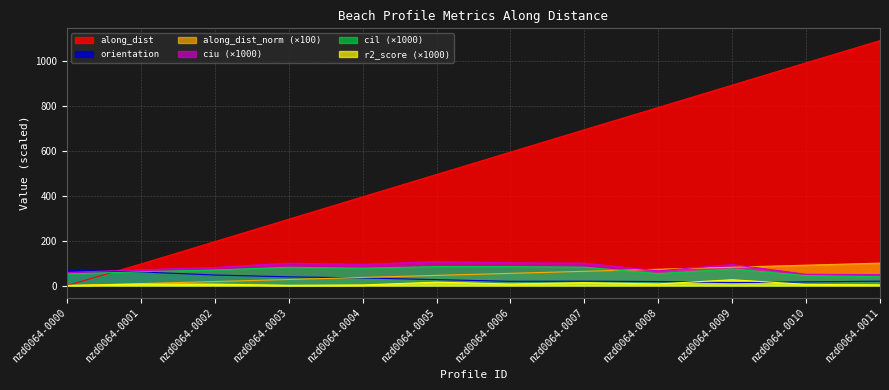

At which label does orientation first exceed 26?

nzd0064-0000